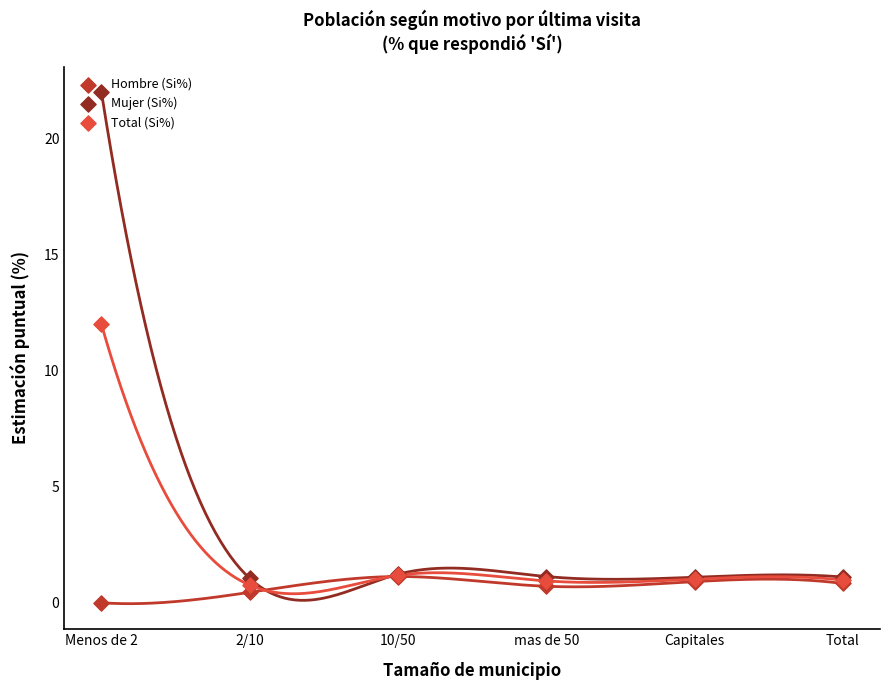

What is the total value across all series at Menos de 2?

34.0